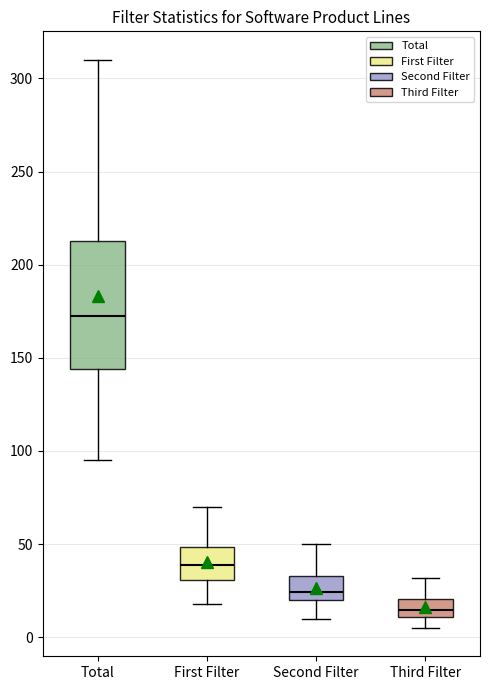

Which box's median line is the lowest?

Third Filter